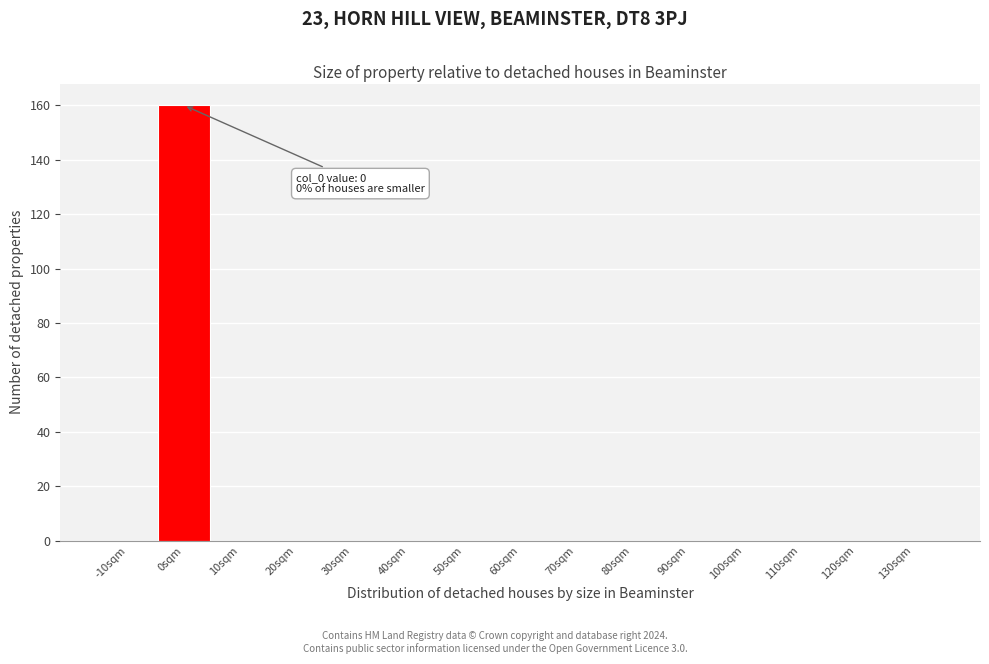

Reading right to left, what are all the values shown in this chart?

130sqm=0	120sqm=0	110sqm=0	100sqm=0	90sqm=0	80sqm=0	70sqm=0	60sqm=0	50sqm=0	40sqm=0	30sqm=0	20sqm=0	10sqm=0	0sqm=160	-10sqm=0